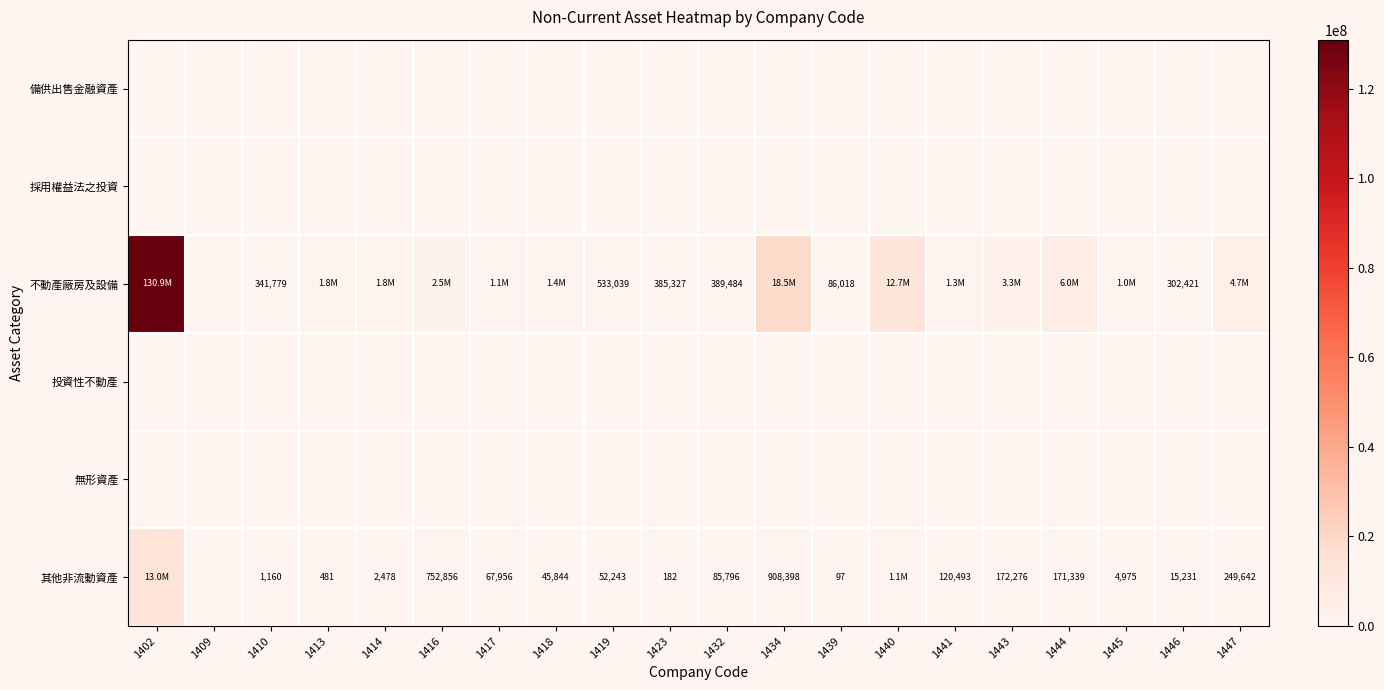

Is it true that 其他非流動資產 equals 97 at 1439?

True